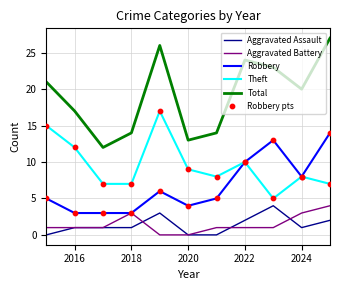

Which series has the largest total across all categories?

Total